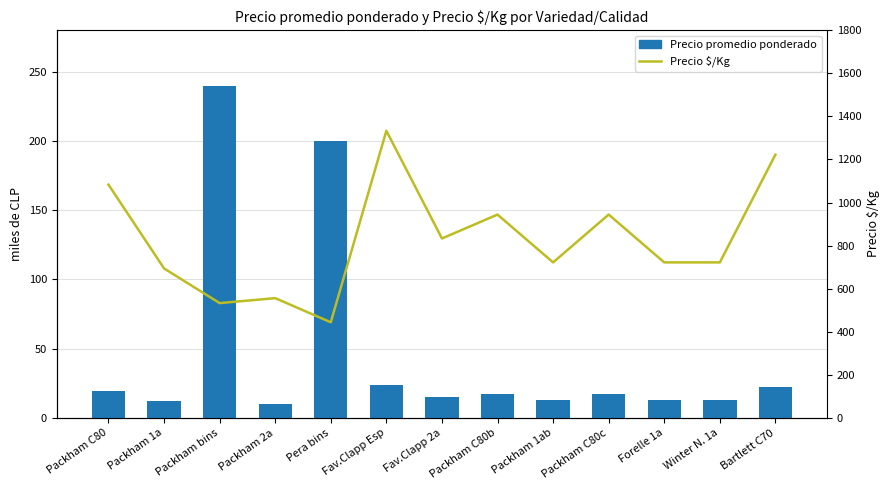

Reading left to right, list all the values displayed in this chart.

Precio promedio ponderado: 19.5	12.5	240.0	10.0	200.0	24.0	15.0	17.0	13.0	17.0	13.0	13.0	22.0
Precio $/Kg: 1083.0	694.0	533.0	556.0	444.0	1333.0	833.0	944.0	722.0	944.0	722.0	722.0	1222.0